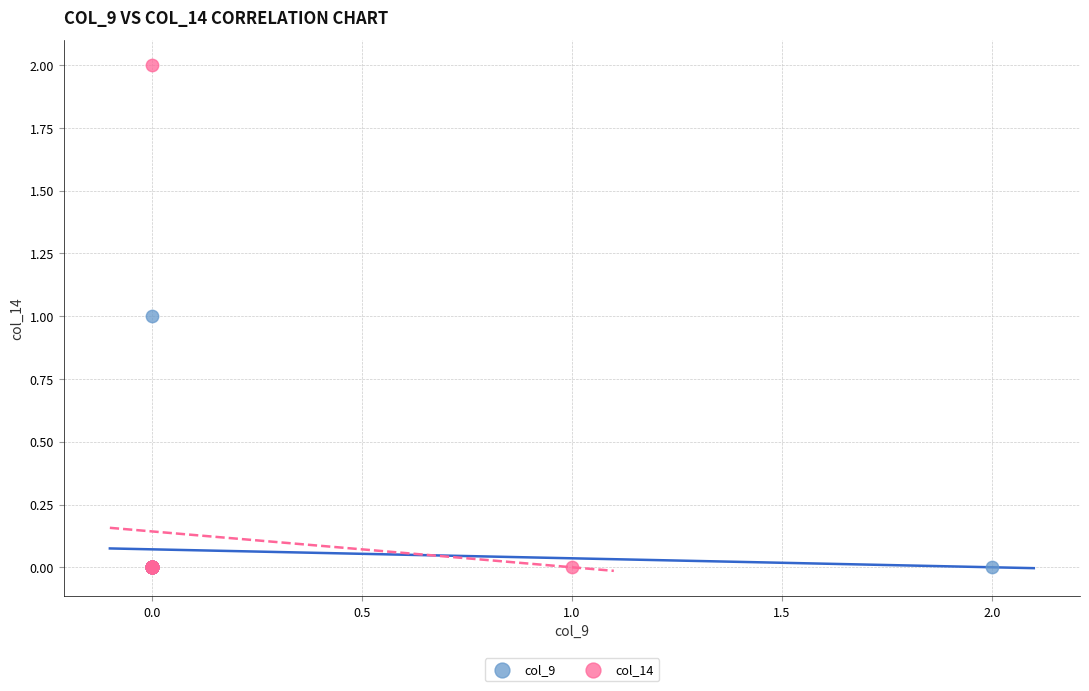

Which series has the largest Y range (max minus min)?

col_14